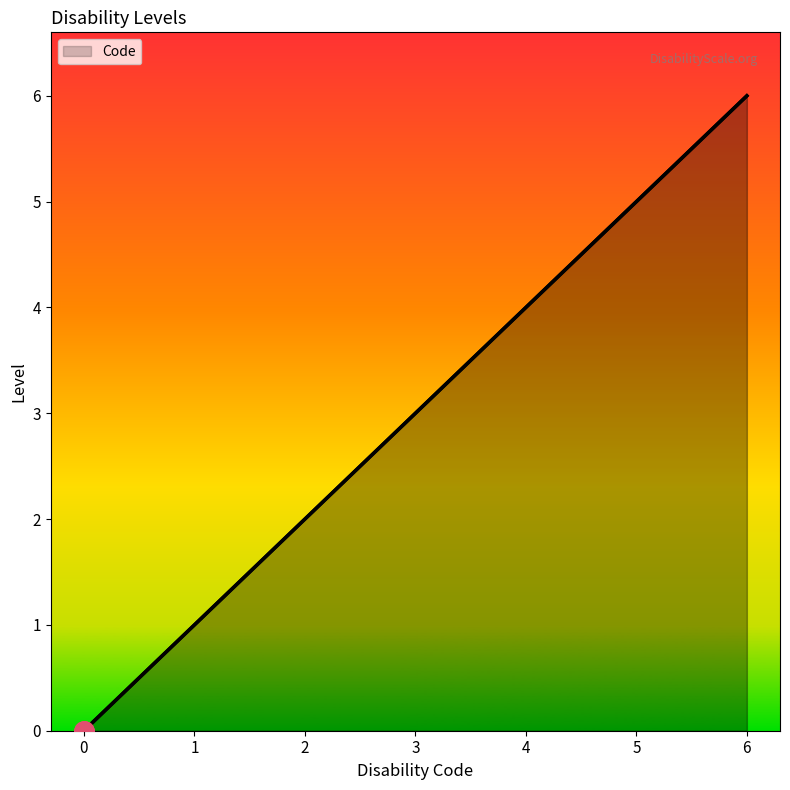

True or false: the data has more than 0 interior local peaks.

False